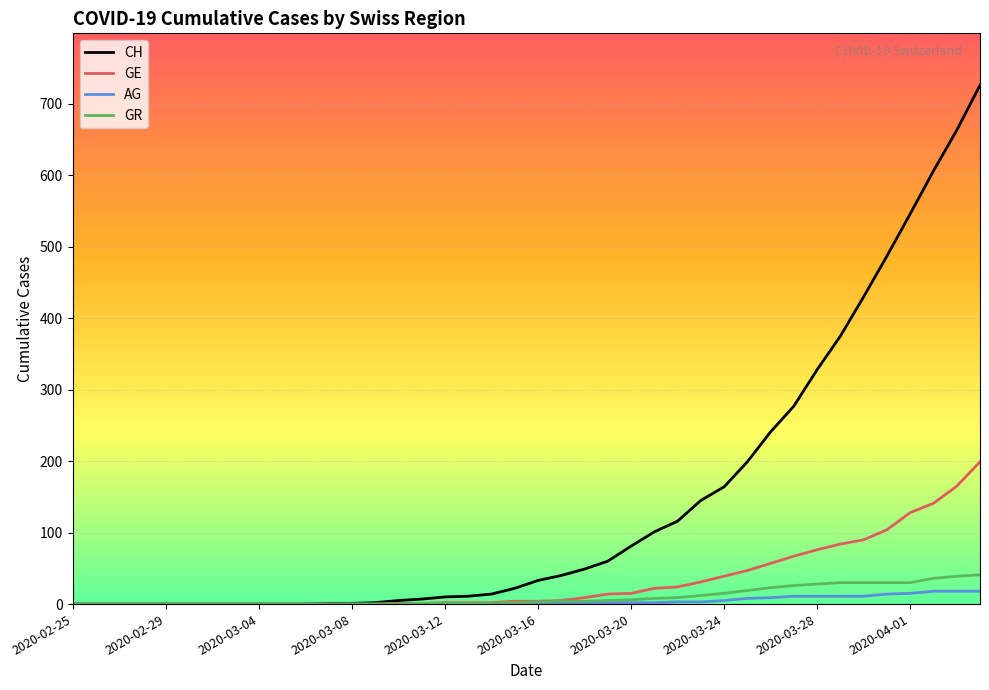

Which series has the largest total across all categories?

CH